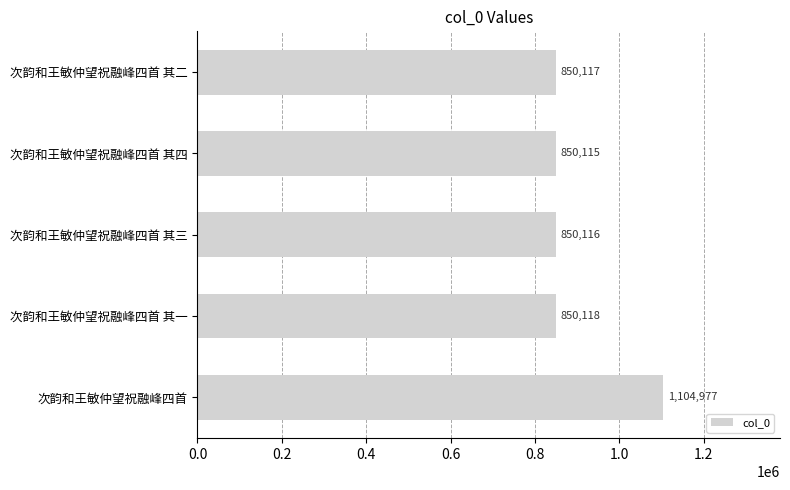

What is the smallest value displayed?

850115